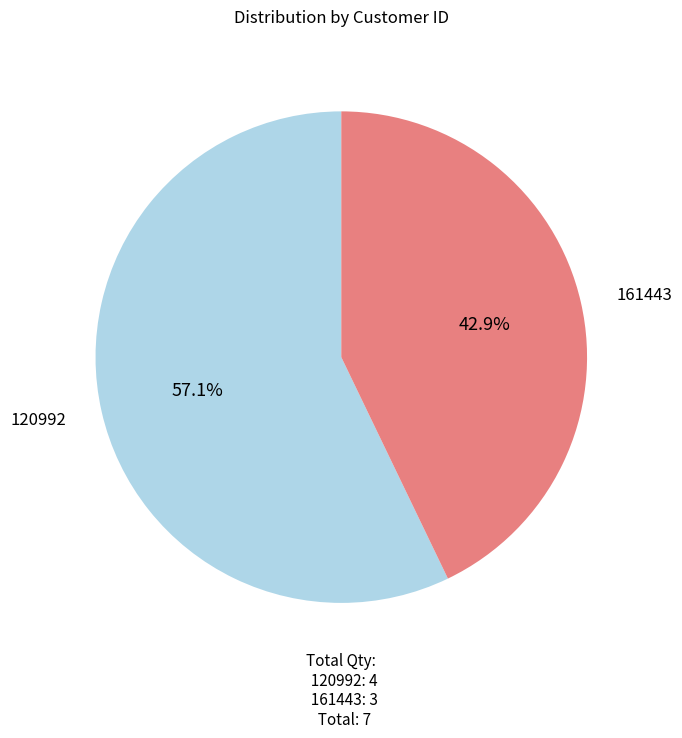

How many segments does this pie chart have?

2